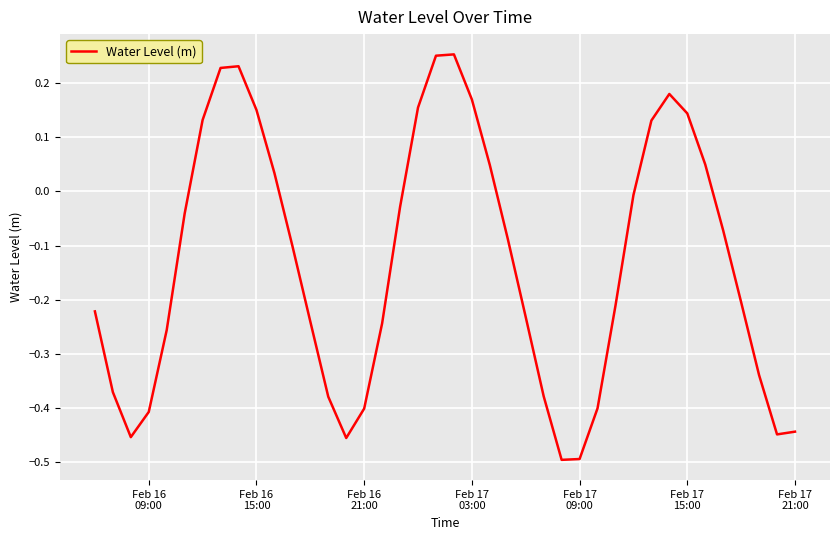

True or false: the data has more than 2 interior local peaks.

True